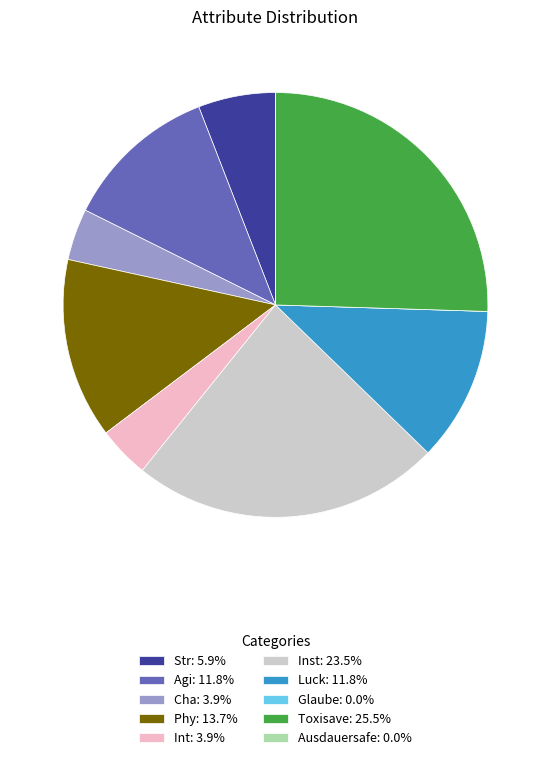

What is the largest slice in the pie chart?

Toxisave